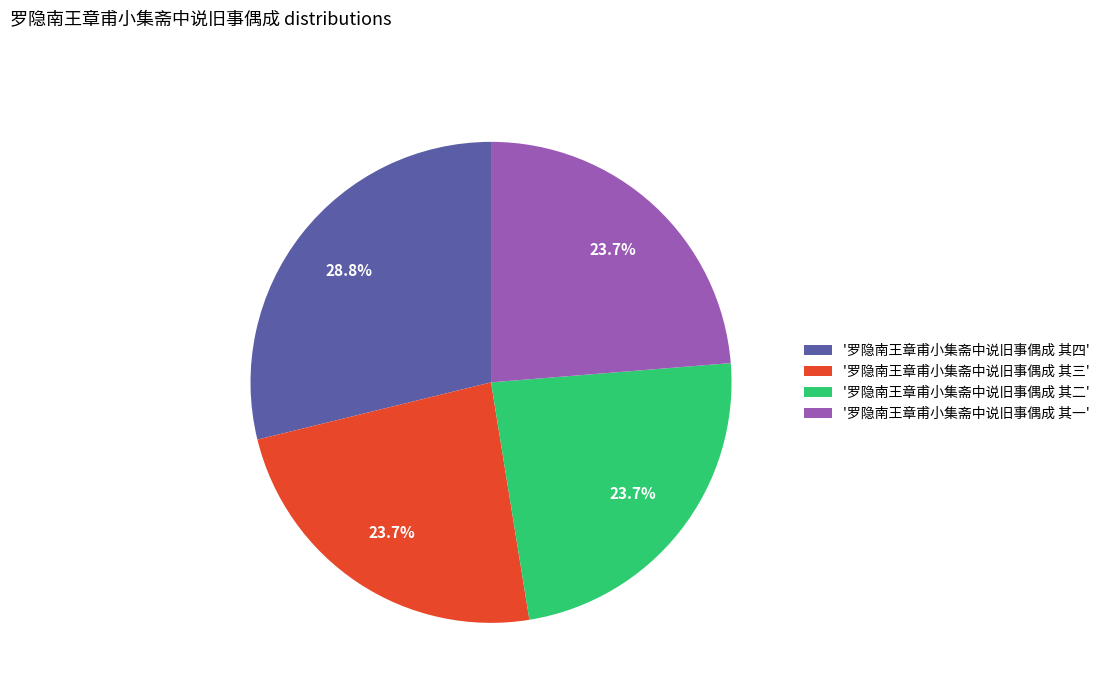

What percentage do '罗隐南王章甫小集斋中说旧事偶成 其二' and '罗隐南王章甫小集斋中说旧事偶成 其一' together represent?

47.4%